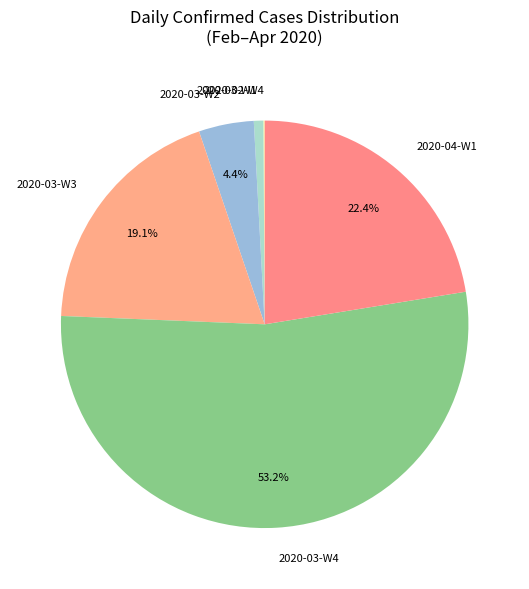

Approximately how many times larger is the value at 2020-04-W1 compared to 2020-03-W3?

1.2